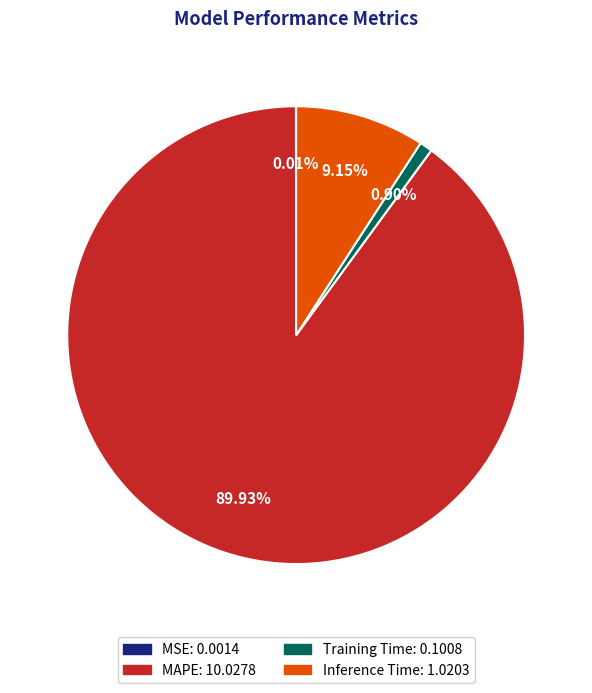

Which category has the biggest portion of the pie?

MAPE